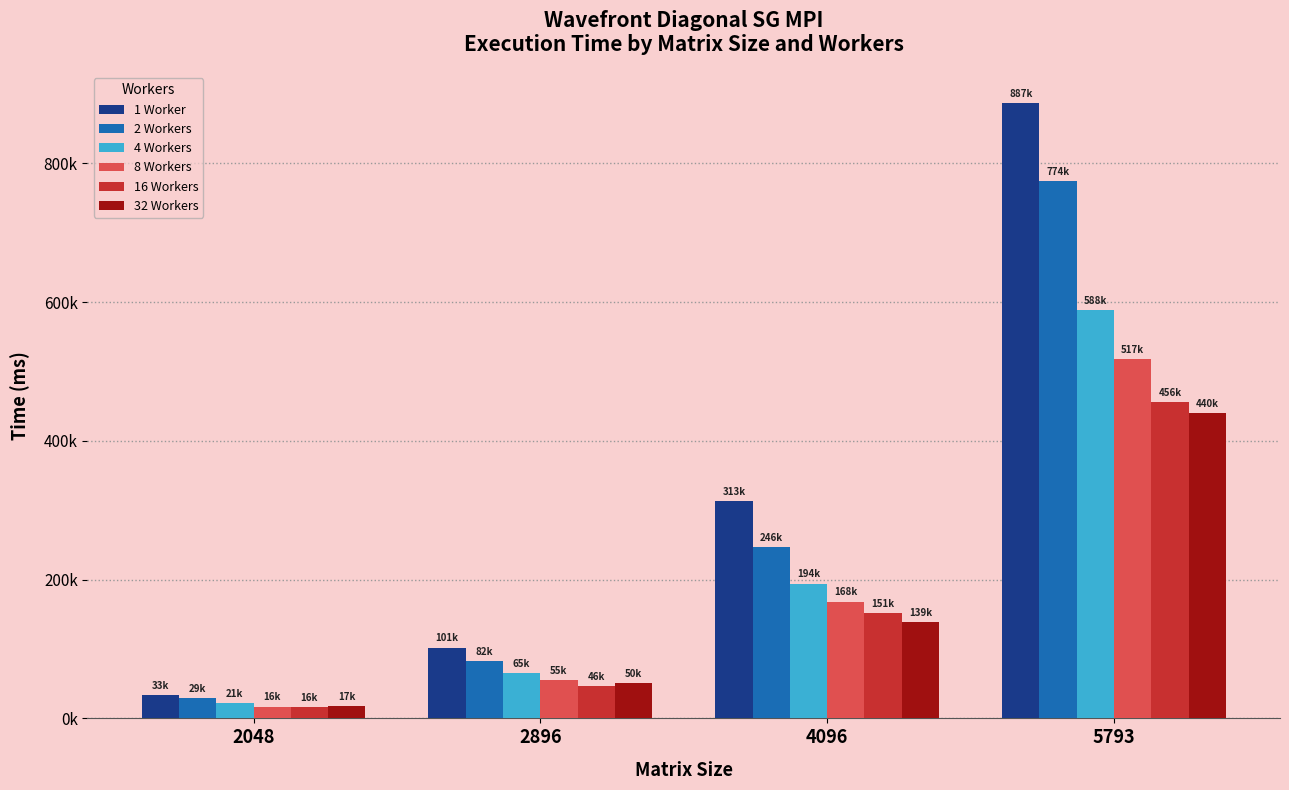

Are the bars grouped side by side (vs. stacked)?

Yes